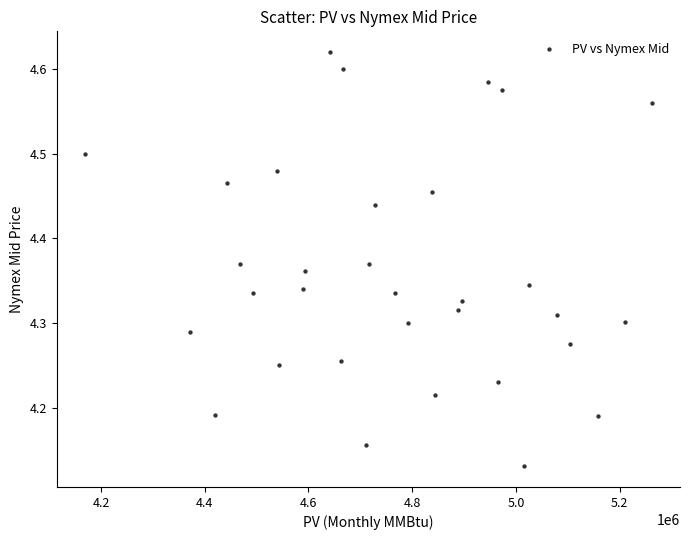

What is the range of Y values (max minus min)?

0.5